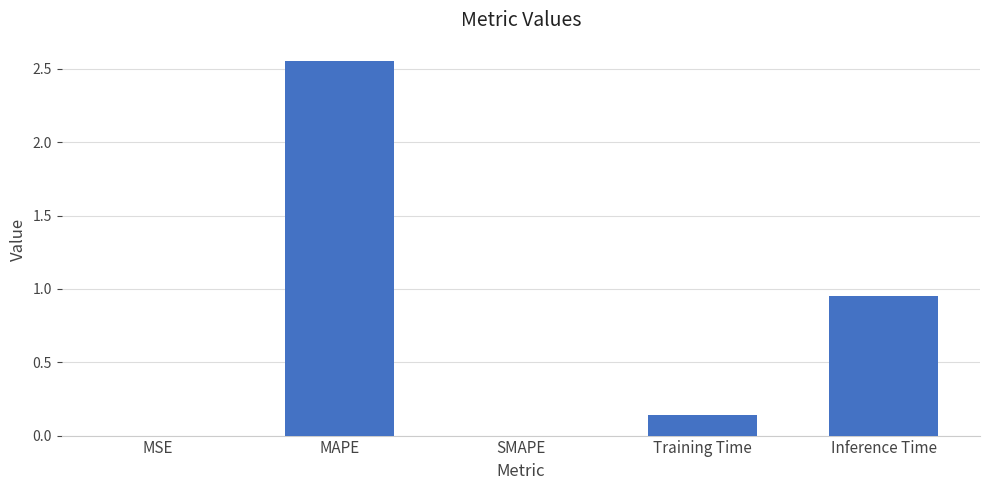

Is it true that the value at SMAPE is 1.4?

False